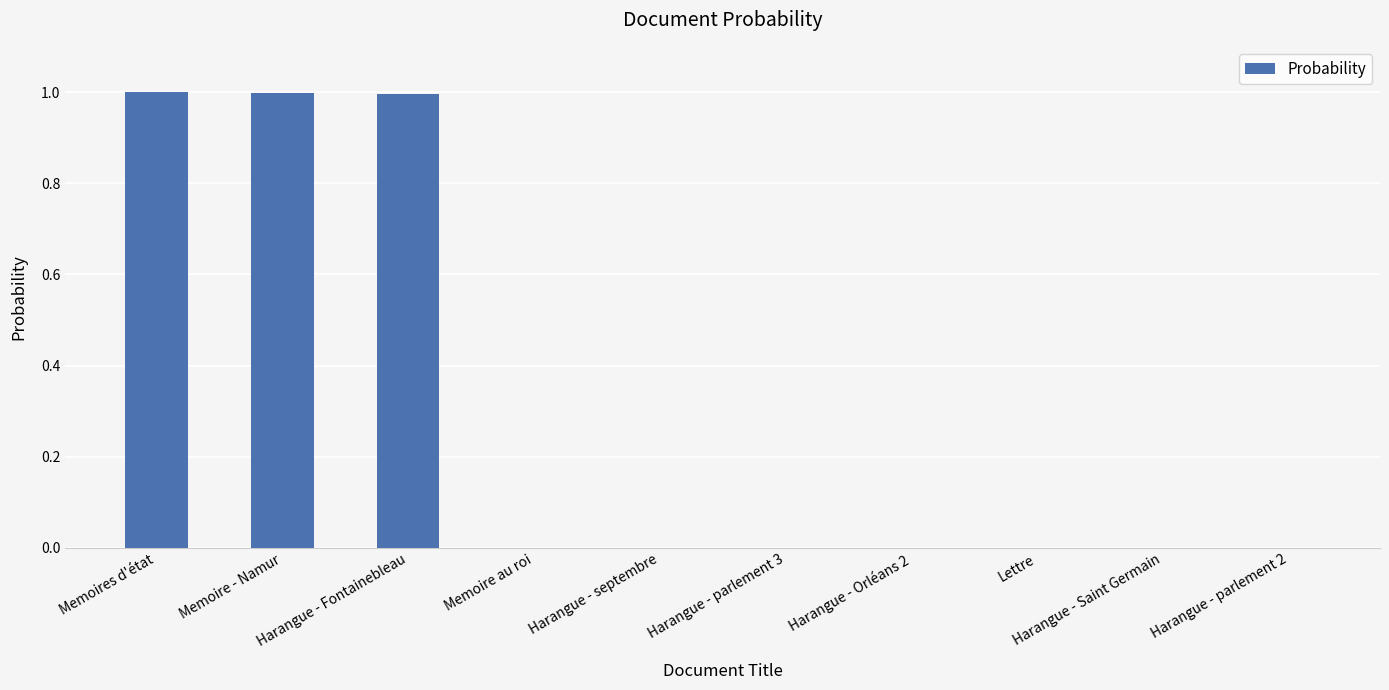

What is the sum of the values at Harangue - Fontainebleau and Memoire - Namur?

2.0